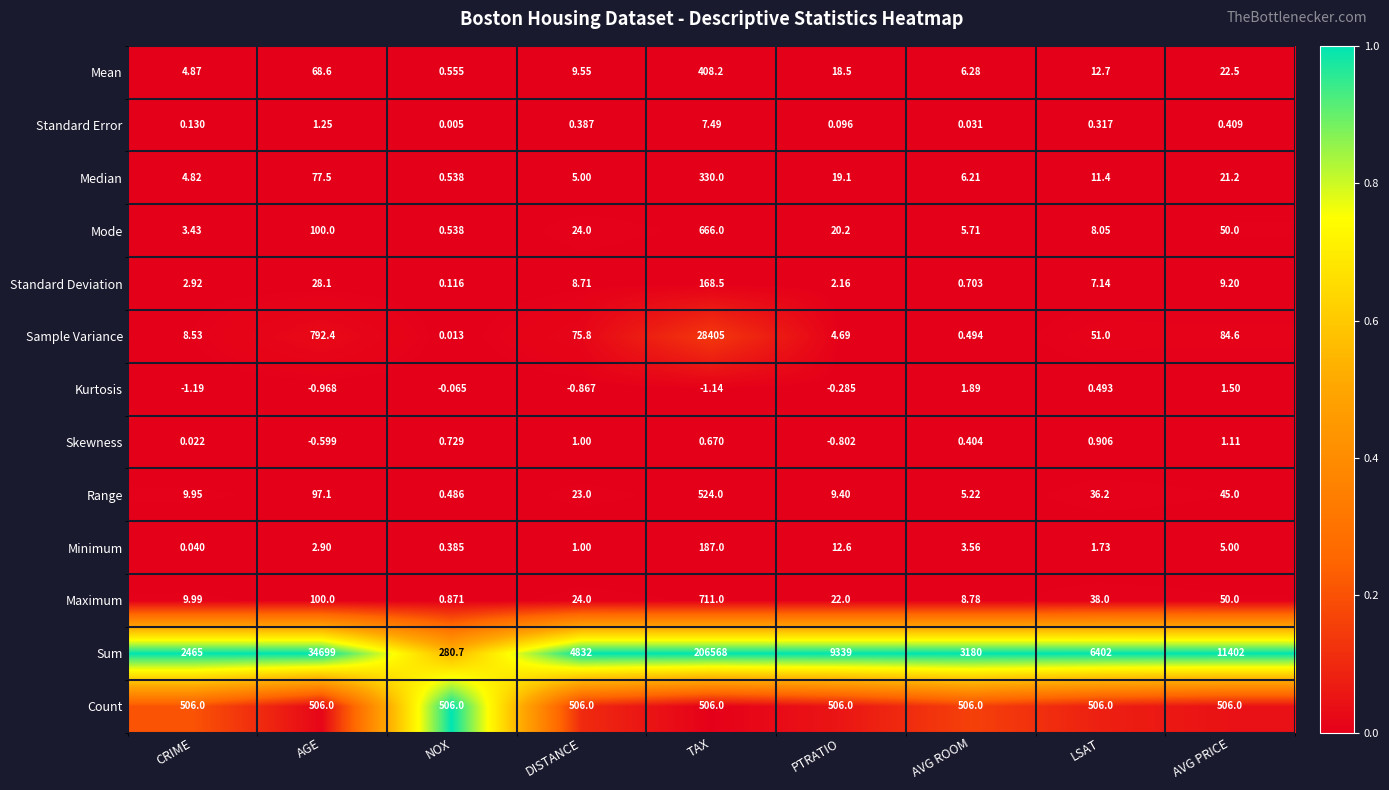

Rank the series by their maximum value, from highest to lowest.

Sum, Sample Variance, Maximum, Mode, Range, Count, Mean, Median, Minimum, Standard Deviation, Standard Error, Kurtosis, Skewness